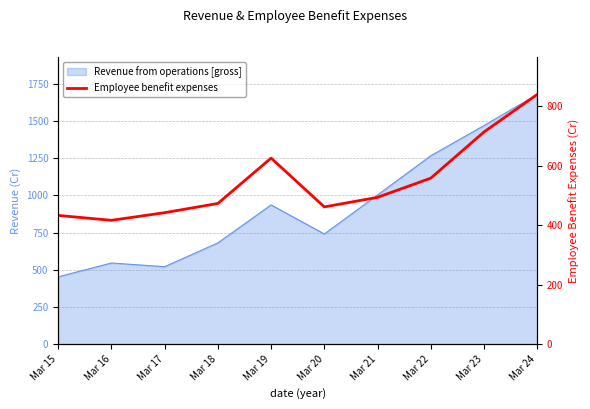

Where is the first local maximum?

Mar 19